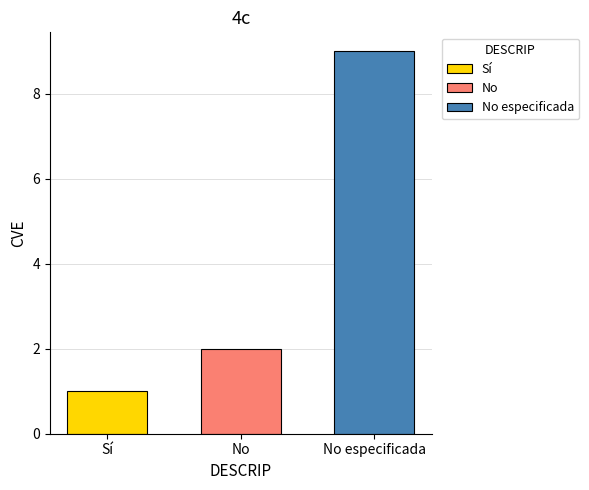

What is the sum of the values at No and Sí?

3